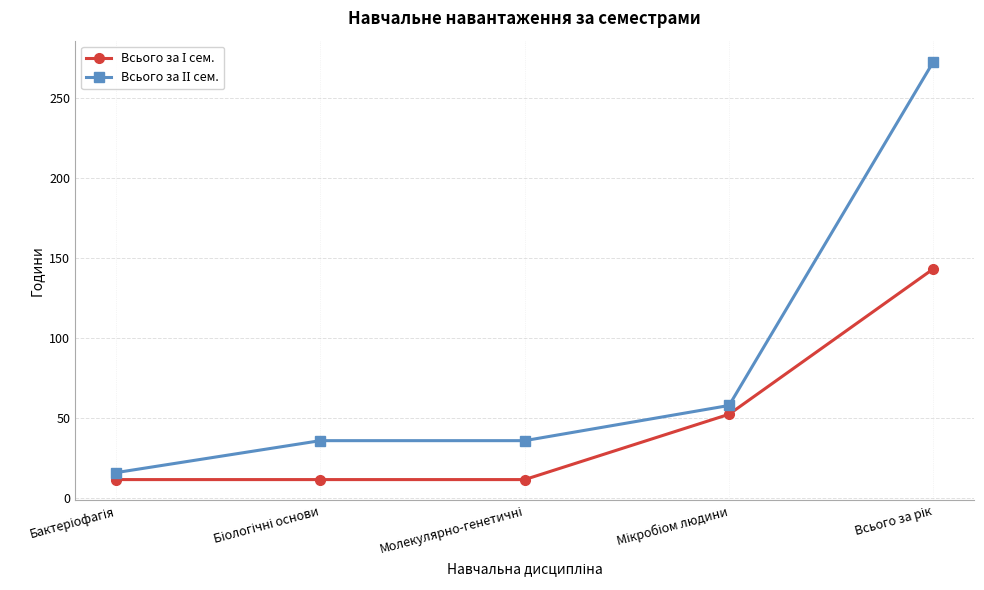

What is the smallest value displayed?

11.7